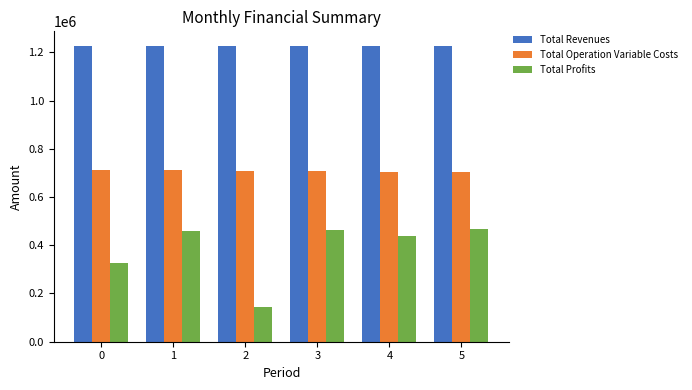

Which series has the largest range (max minus min)?

Total Profits